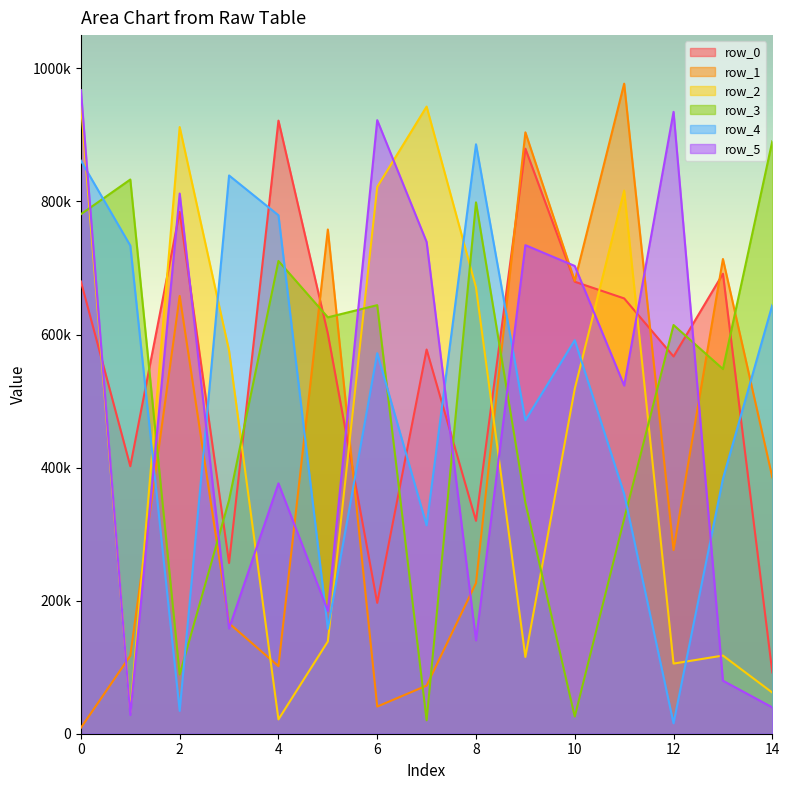

How many times do row_4 and row_1 cross each other?

6